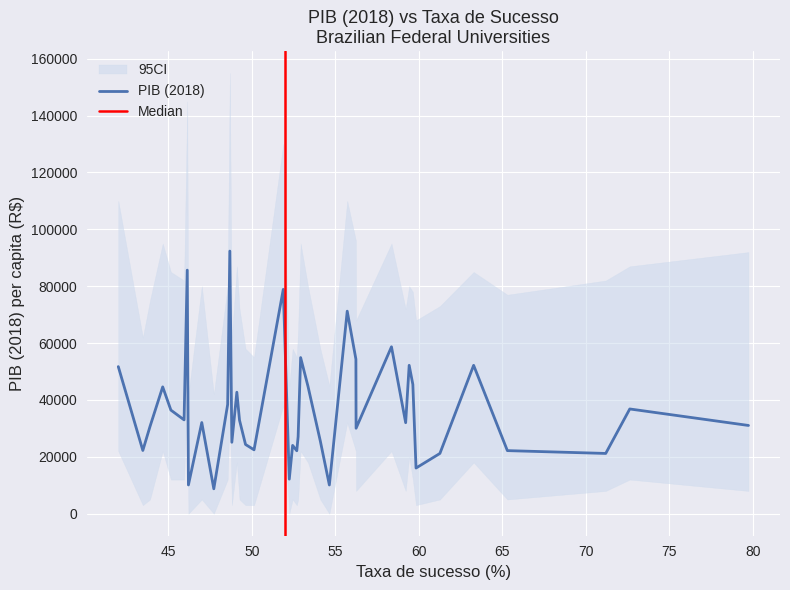

What is the maximum value for PIB (2018)?

92356.3